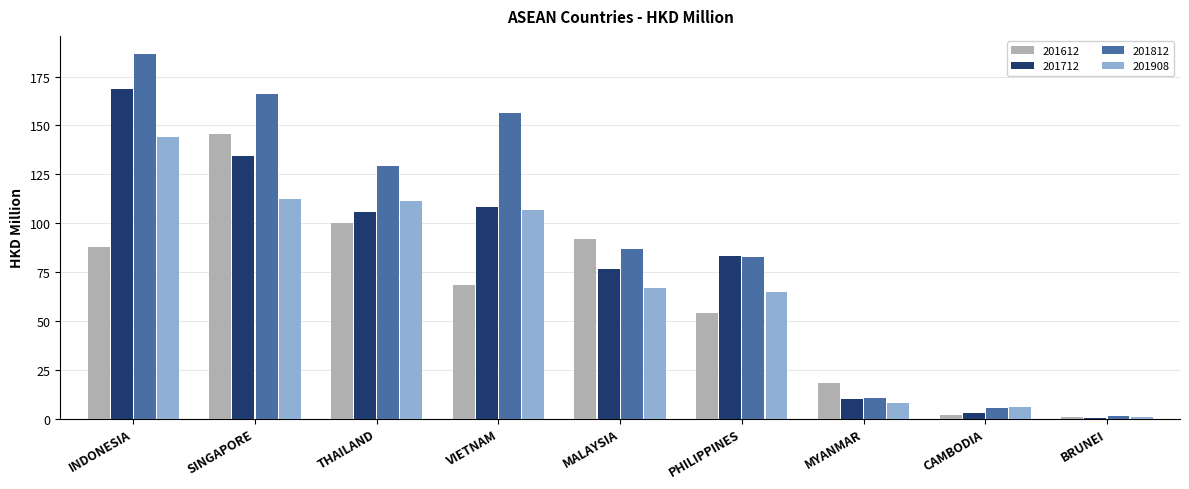

The 201612 series shows 54.0 at PHILIPPINES. True or false?

True